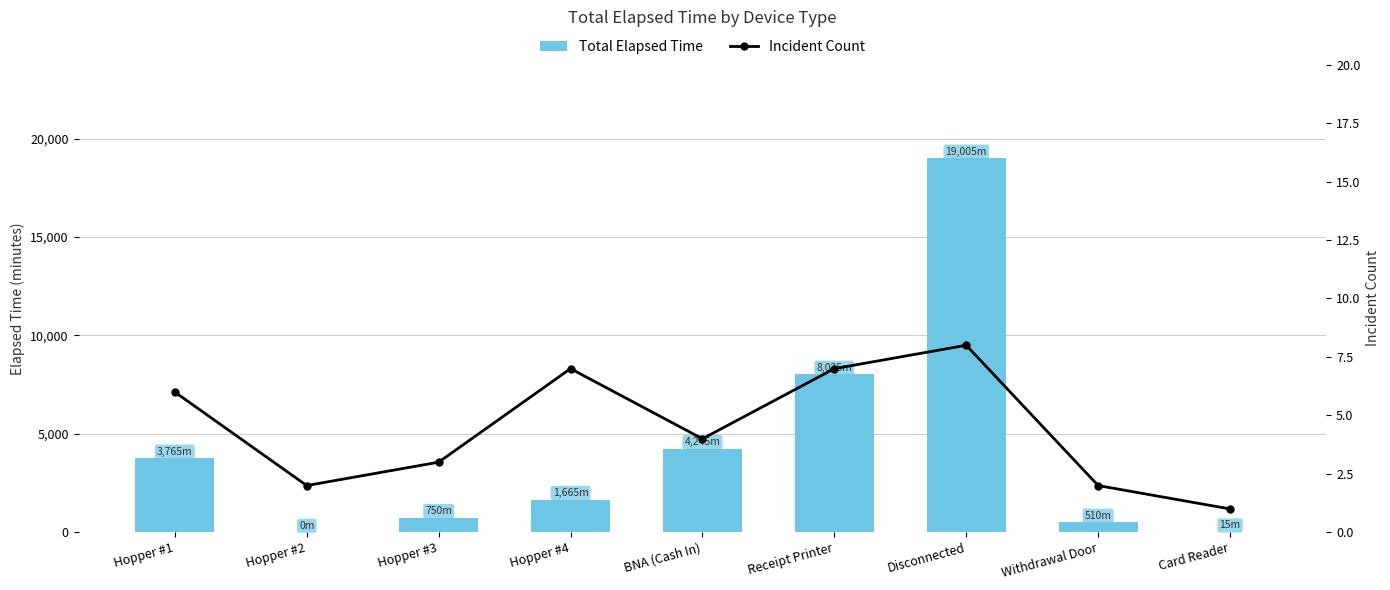

What are all the series names shown in the legend?

Total Elapsed Time, Incident Count